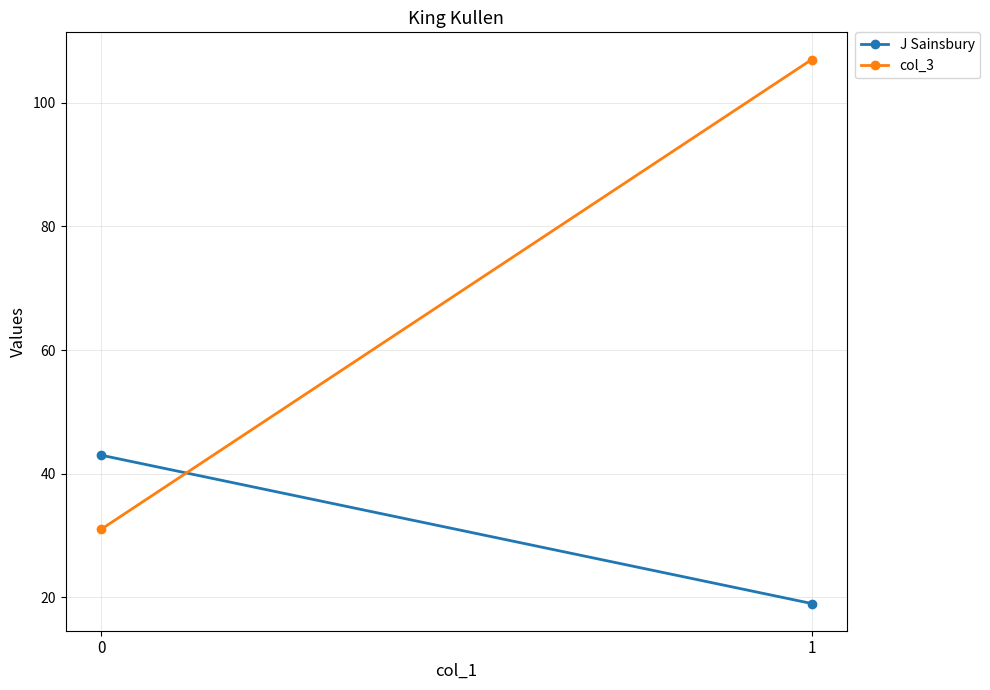

What is the value of the J Sainsbury point at the 2nd from the left?

19